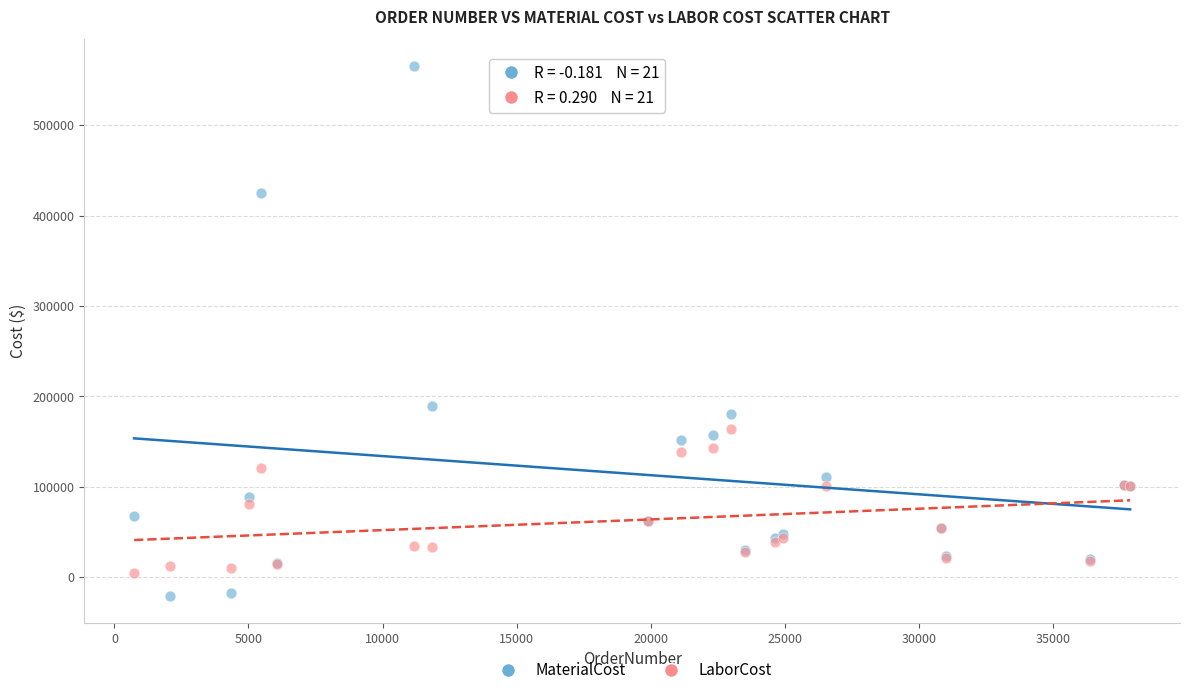

In the MaterialCost series, what Y value is closest to 272220?

188833.7